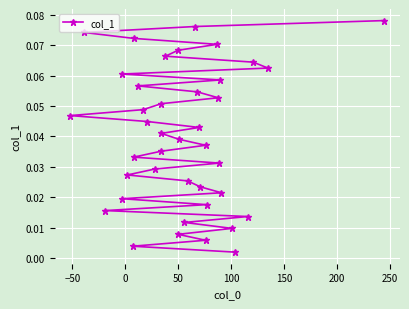

What is the difference between the maximum and minimum values?

0.1